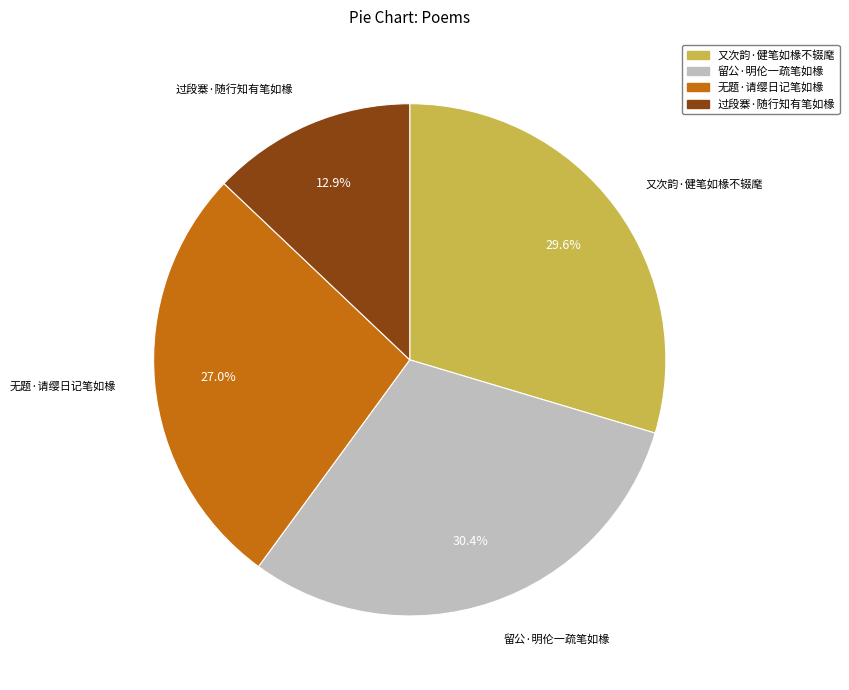

Which has a higher value, 无题·请缨日记笔如椽 or 留公·明伦一疏笔如椽?

留公·明伦一疏笔如椽